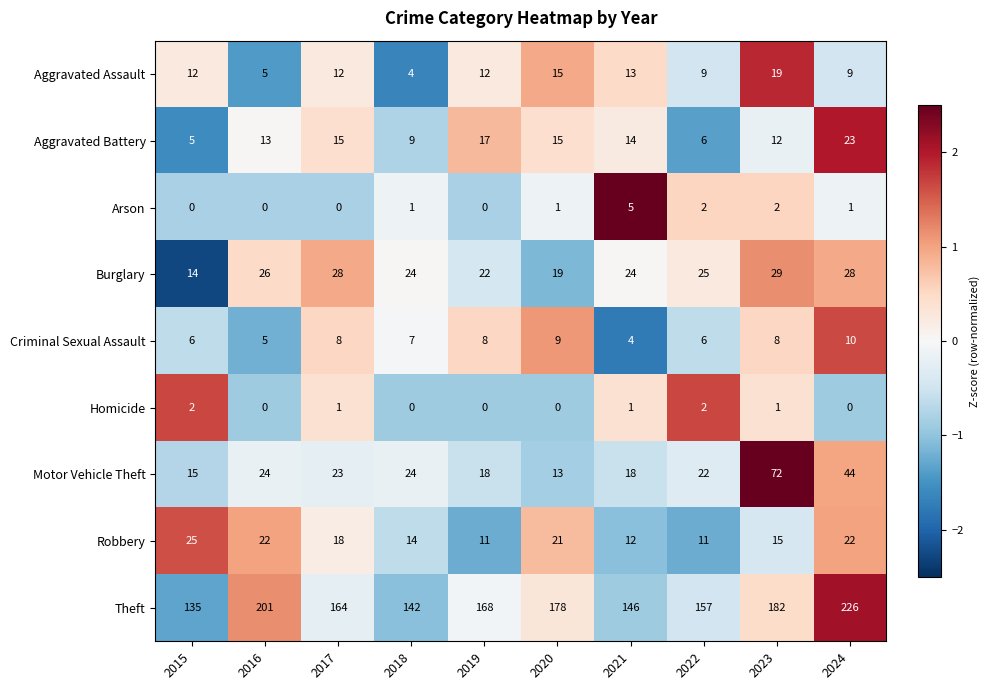

At how many categories does at least one series exceed 35?

10